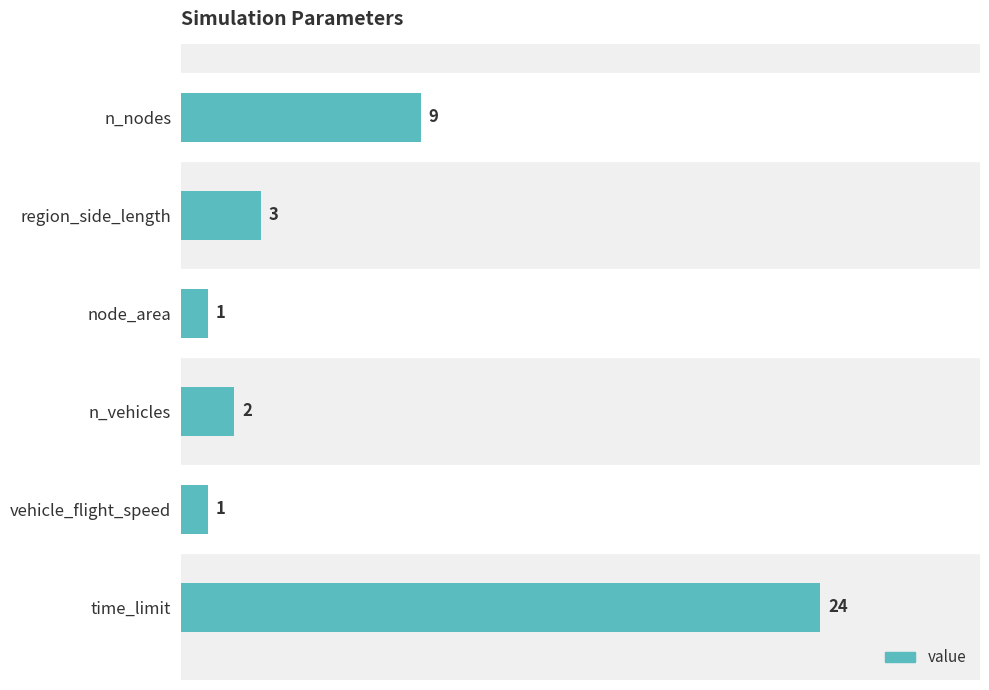

Approximately how many times larger is the value at n_nodes compared to vehicle_flight_speed?

9.0